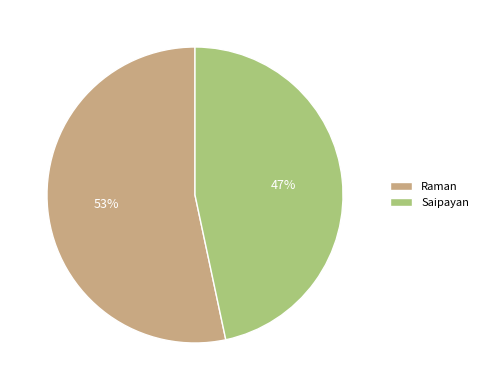

What is the ratio of the value at Raman to the value at Saipayan?

1.1